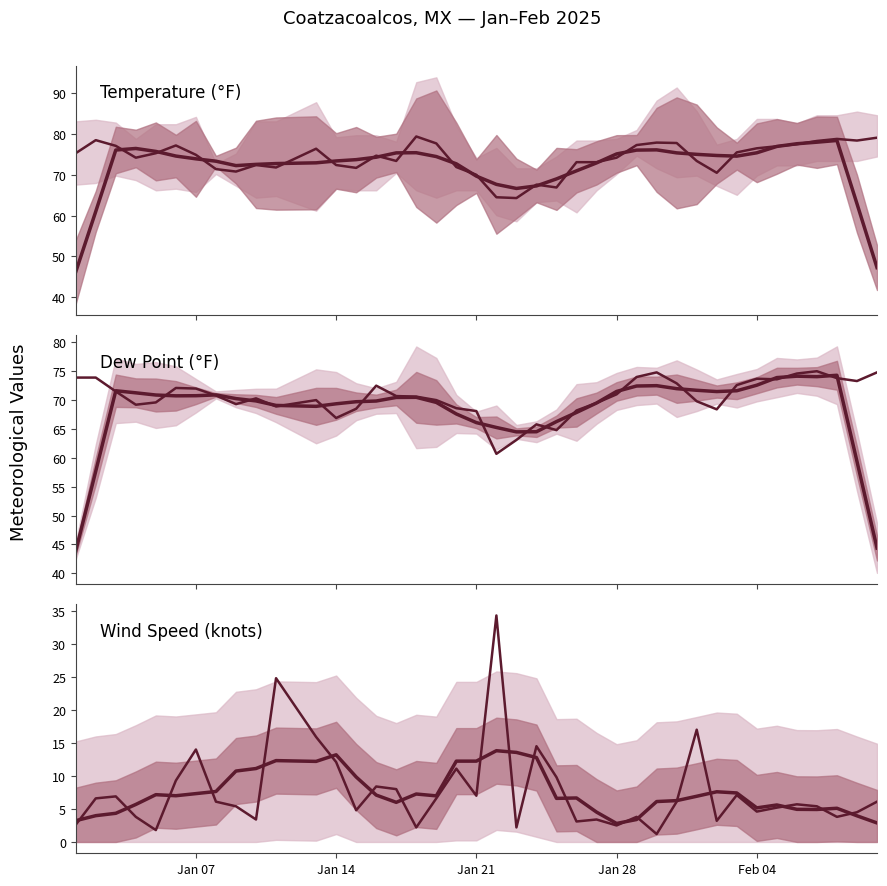

What is the highest value of the Wind Speed (knots) series?

34.3